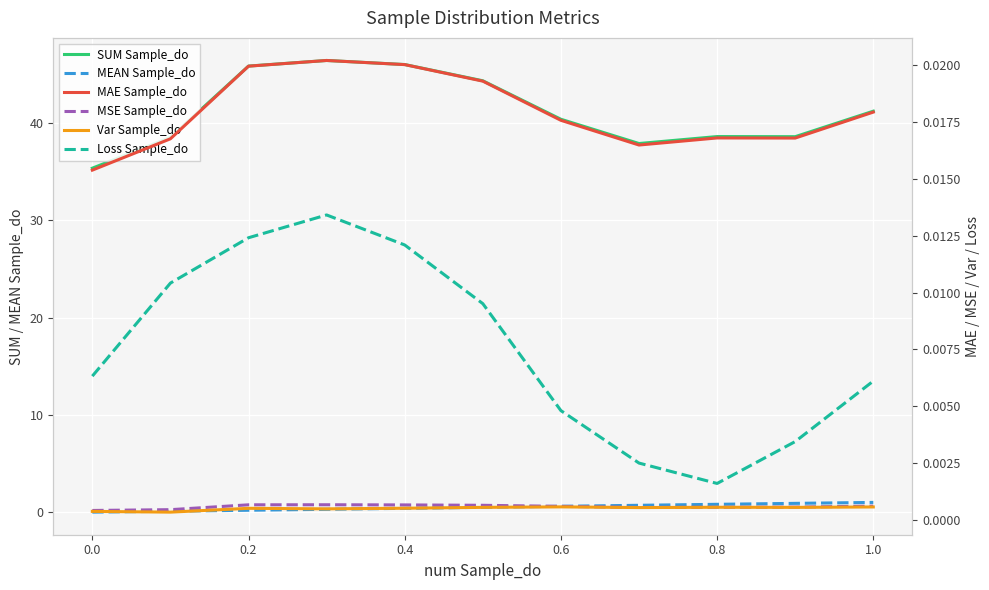

Count the MAE Sample_do values in the range 0 to 1.

11